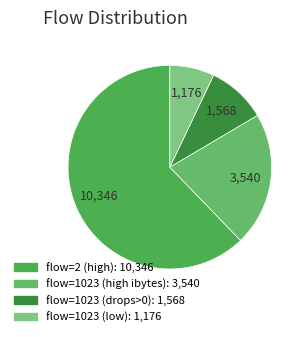

How many segments does this pie chart have?

4